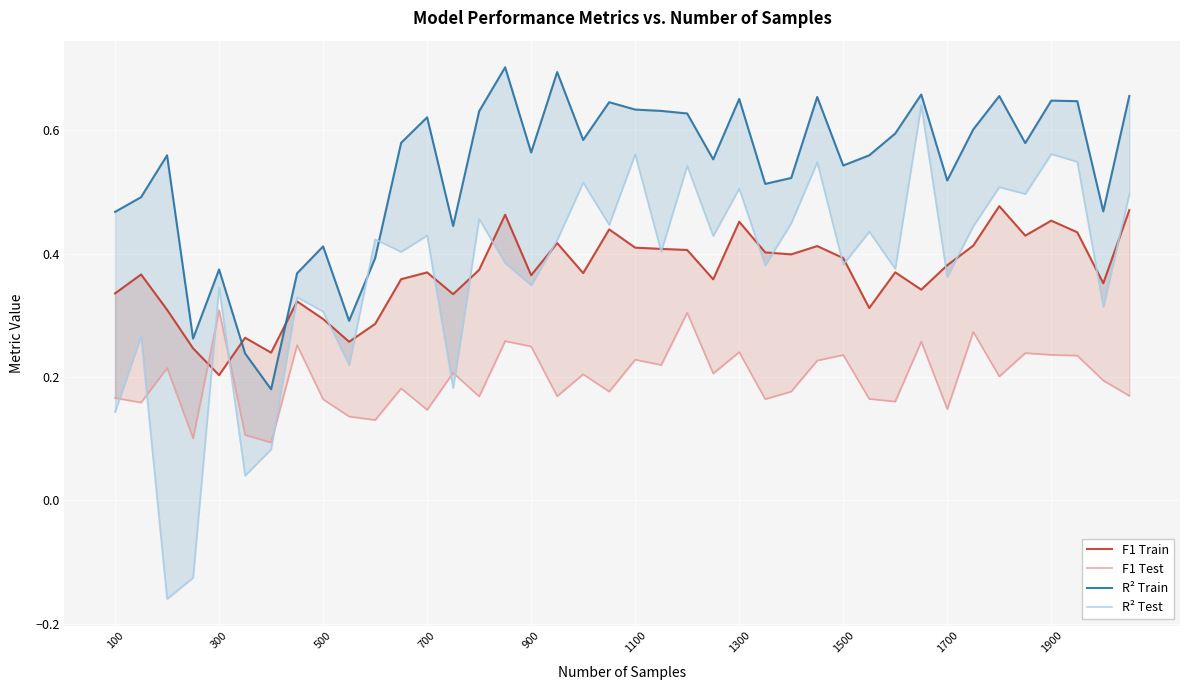

The value of F1 Train at 29 is 0.6. True or false?

False